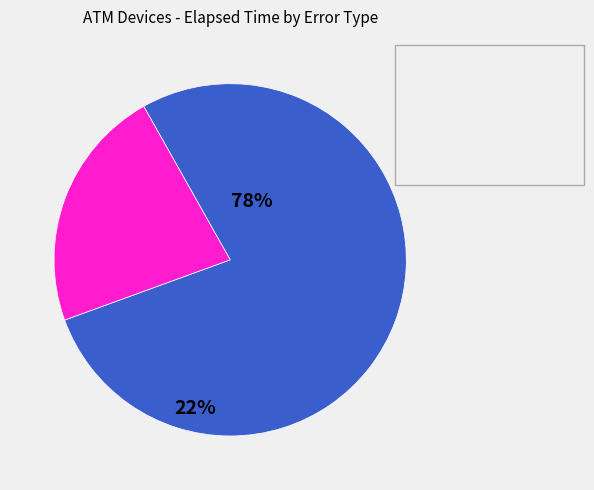

Is there any slice that represents more than half of the pie?

Yes